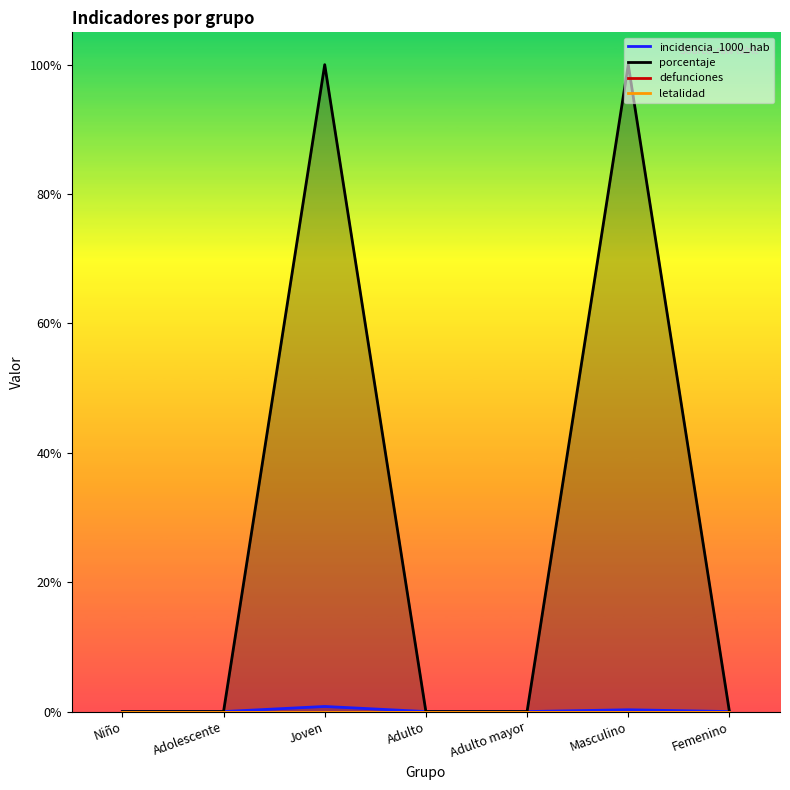

What is the label of the 6th point from the left?

Masculino